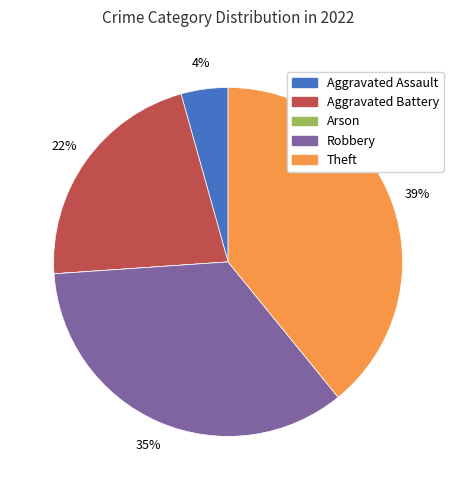

Between Theft and Robbery, which is larger?

Theft